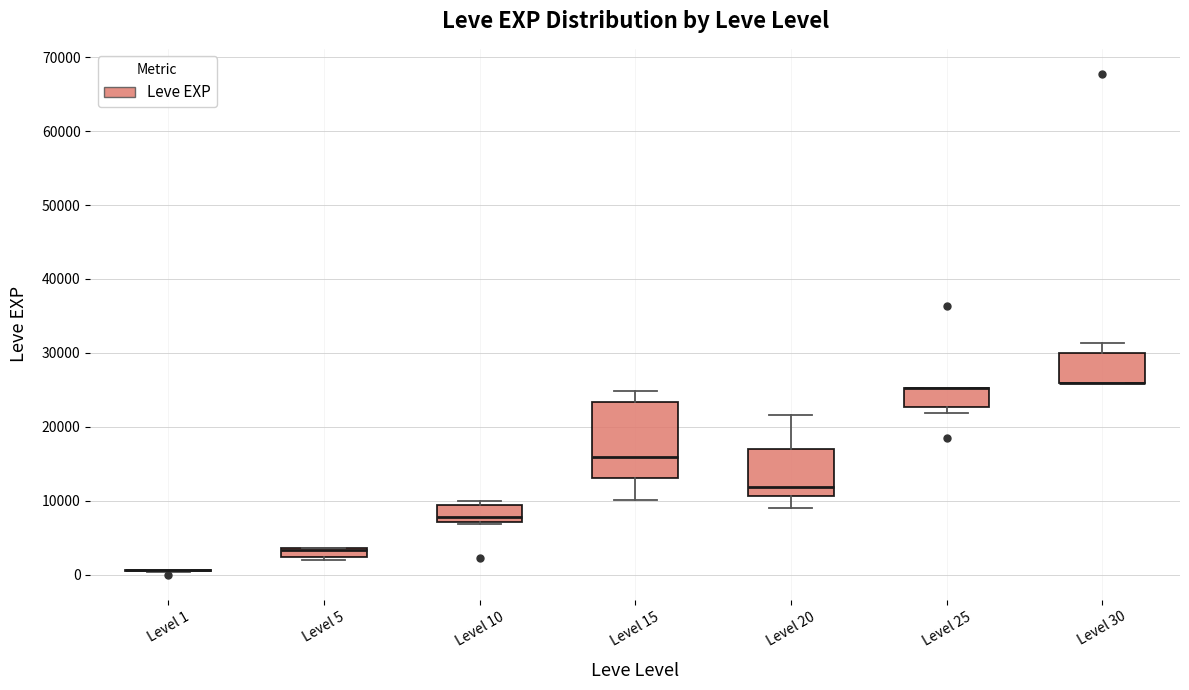

Which box is the tallest, from its lower edge to its upper edge?

Level 15